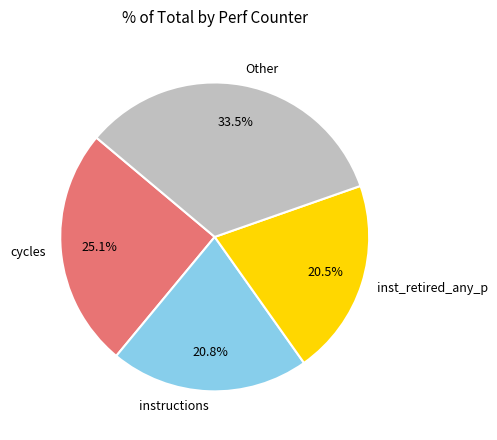

Between instructions and Other, which is larger?

Other